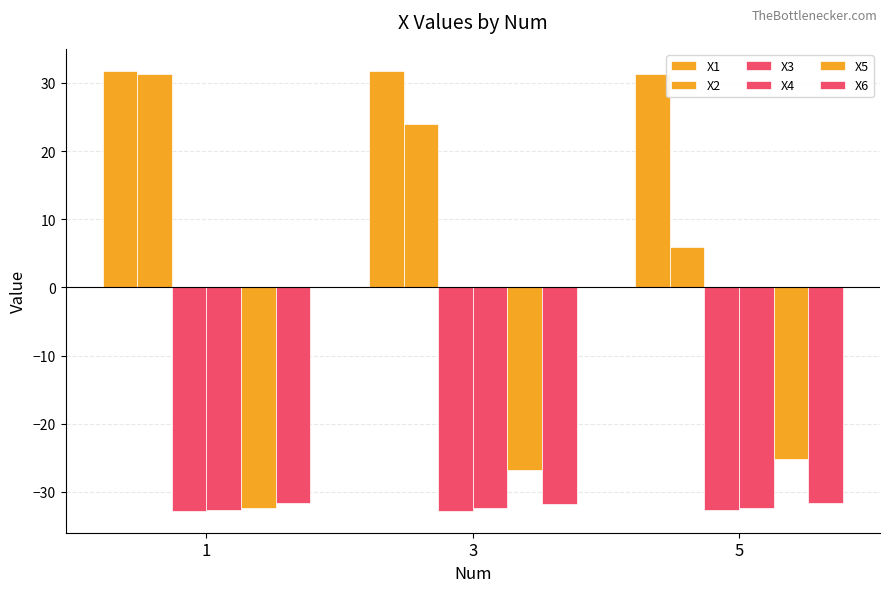

What value does the X1 series have at 3?

31.7